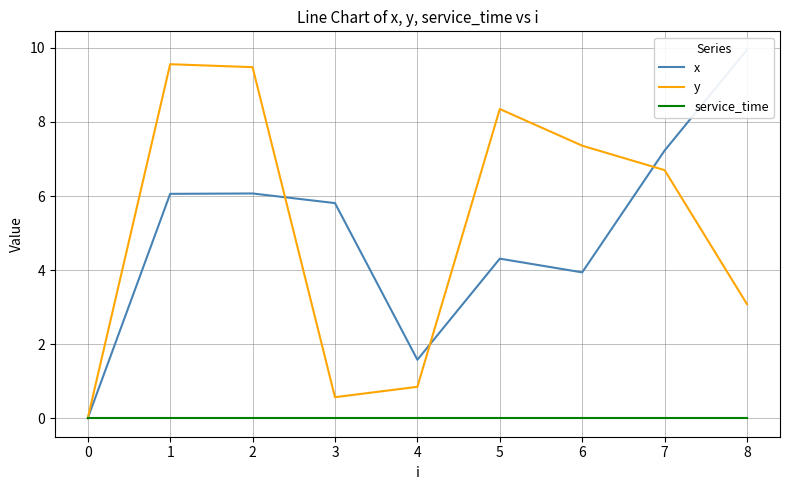

Is it true that y equals 5.0 at 1?

False